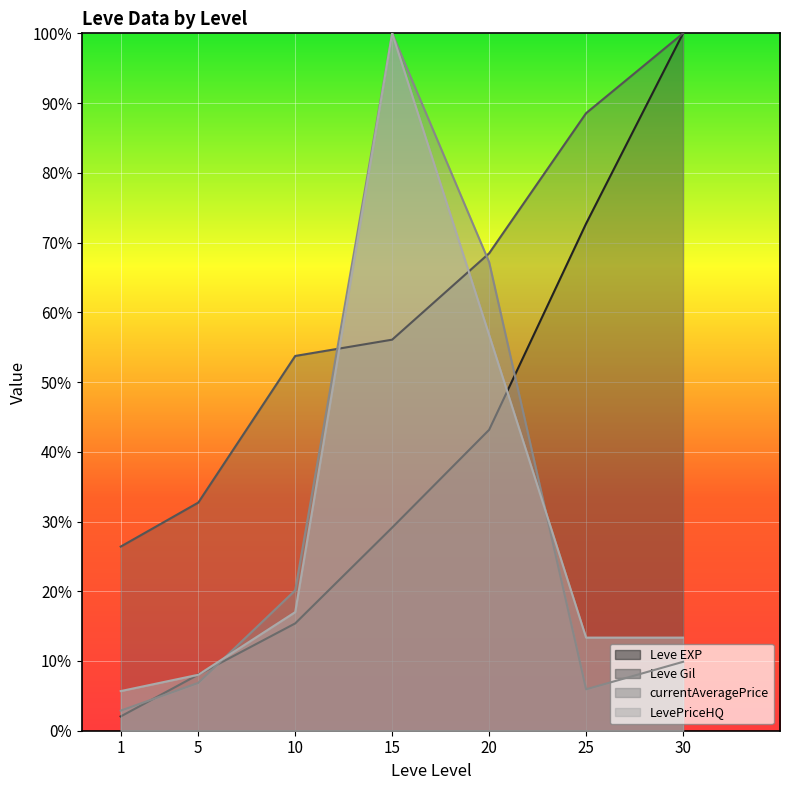

What value does the currentAveragePrice series have at 5?

6.9